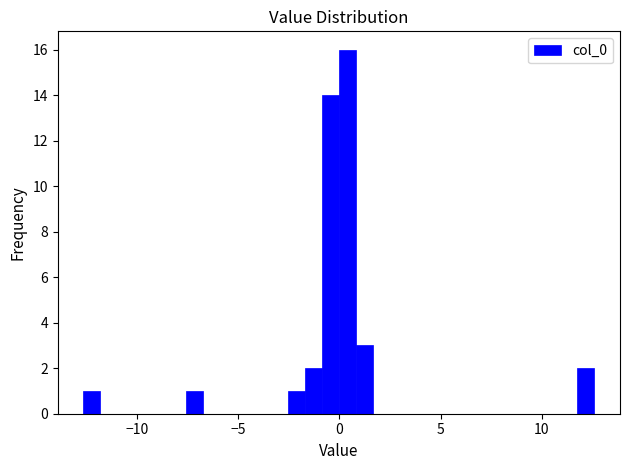

Read against the x-axis, roughly where is the centre of the tallest bar?

0.5